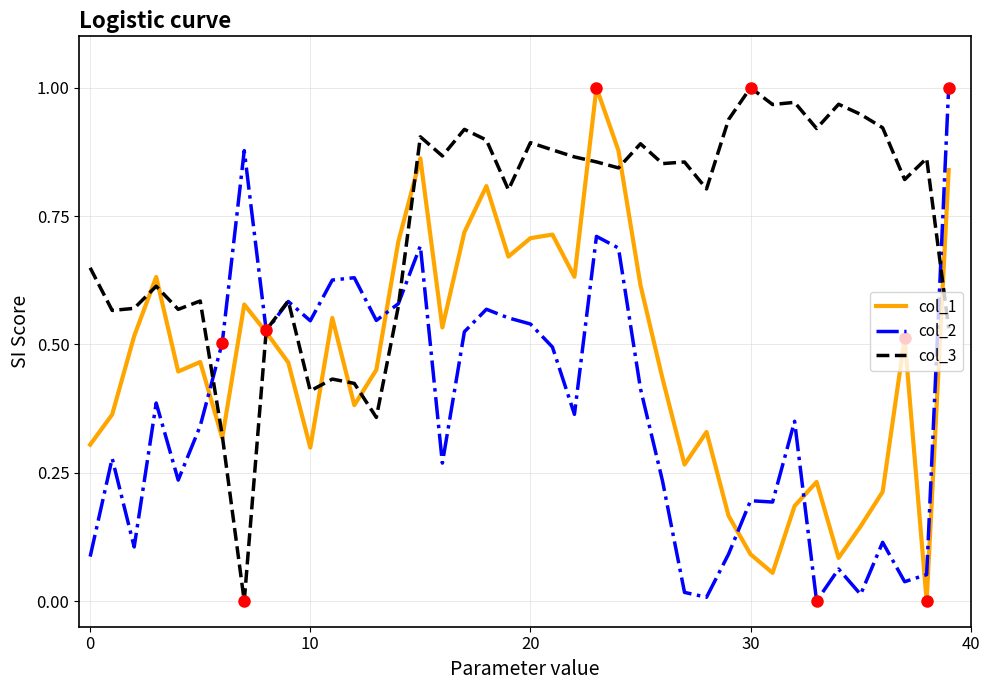

List the series in order of their overall mean, highest first.

col_3, col_1, col_2